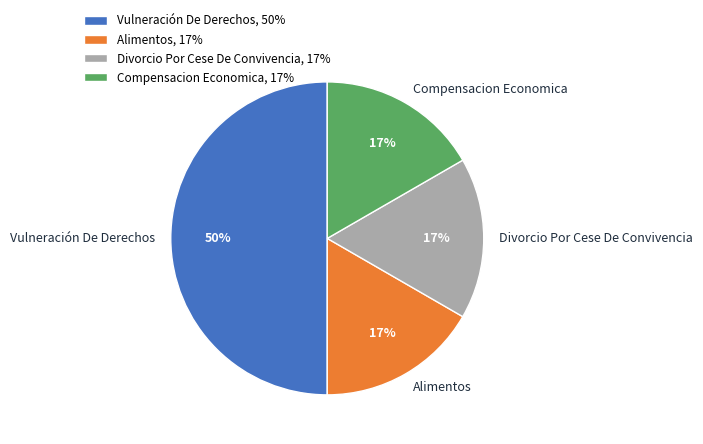

What is the ratio of the value at Divorcio Por Cese De Convivencia to the value at Vulneración De Derechos?

0.3